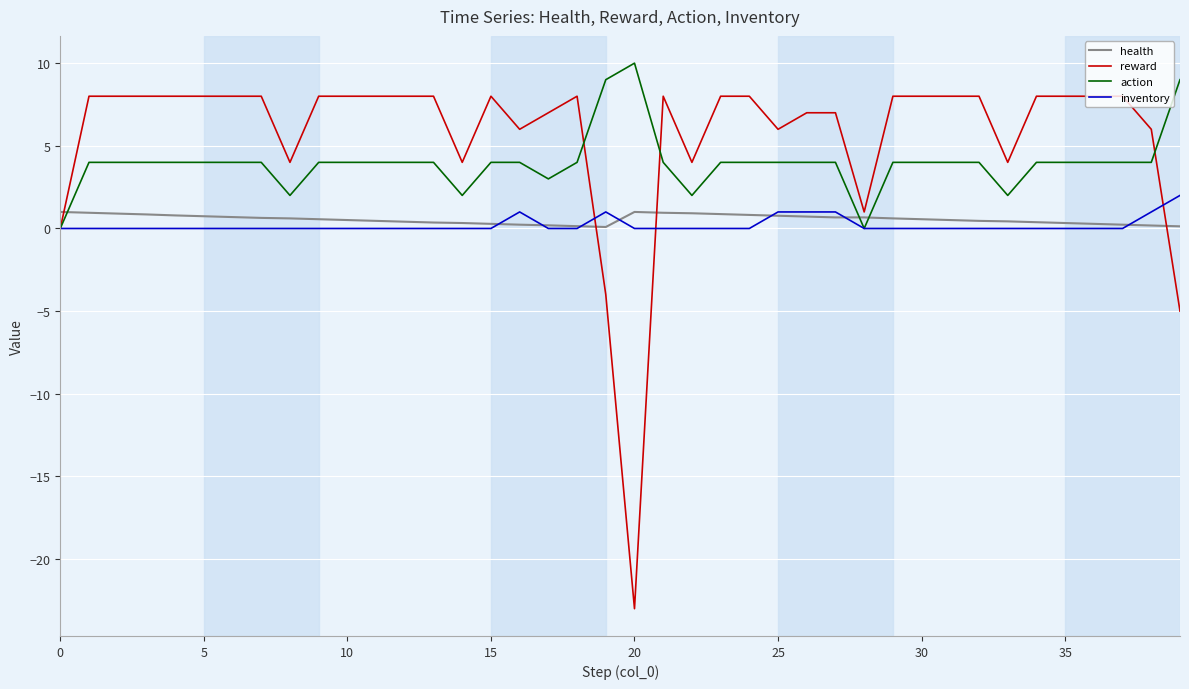

What is the minimum value shown in the chart?

-23.0